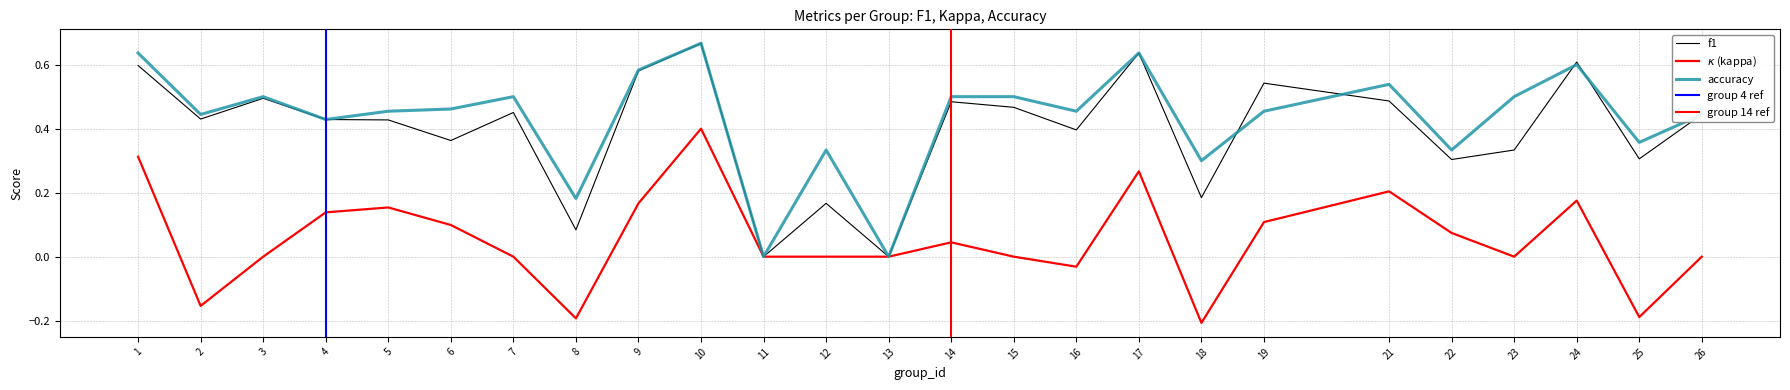

What is the difference between the highest and lowest values at 9?

0.4